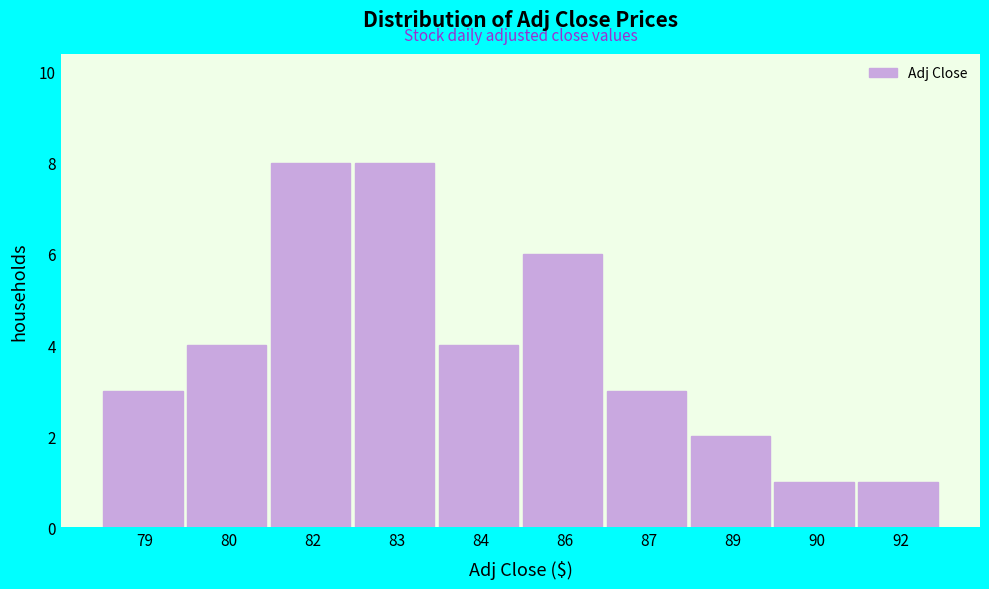

Reading left to right, list all the values displayed in this chart.

3	4	8	8	4	6	3	2	1	1